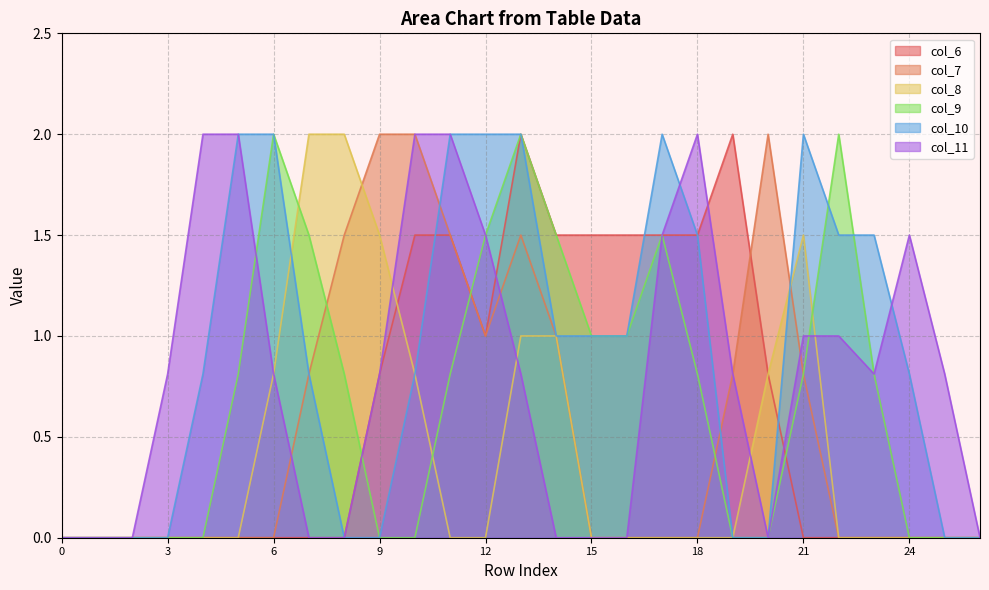

How many times do col_11 and col_6 cross each other?

3